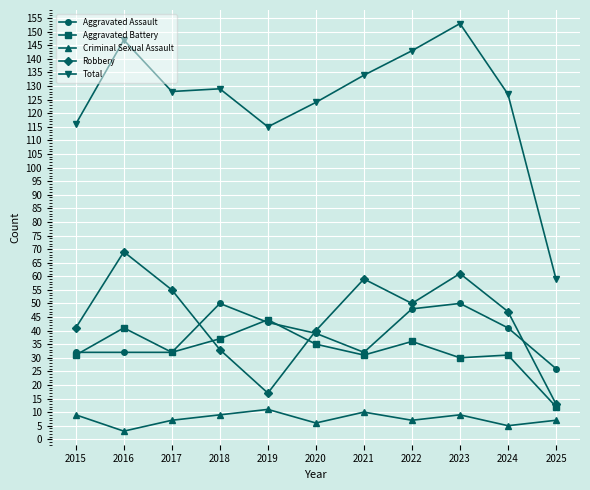

What is the greatest value displayed?

153